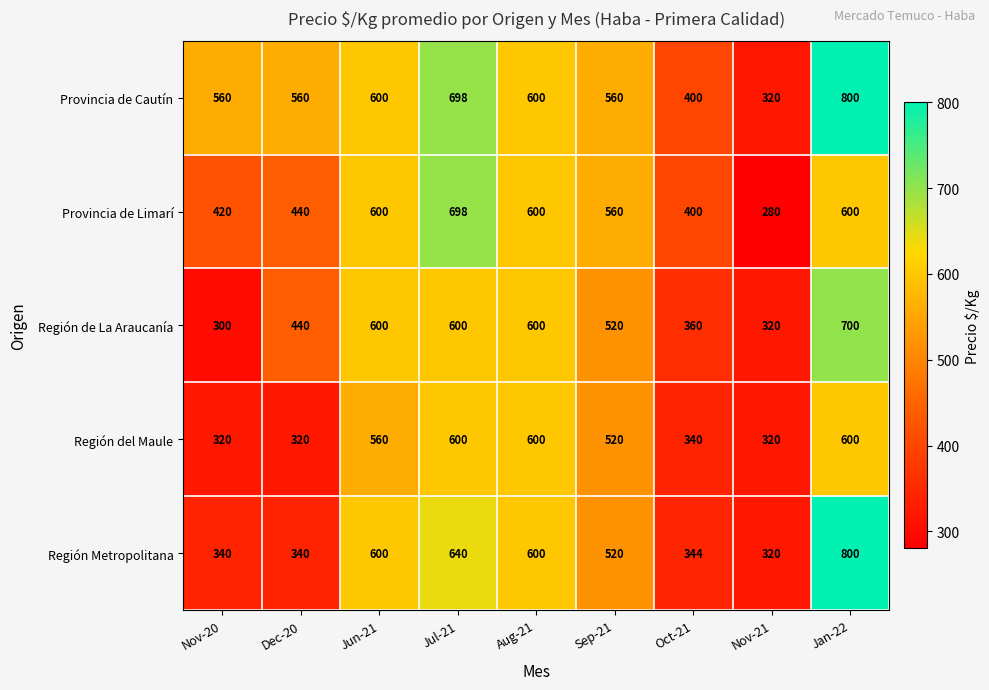

At how many categories does at least one series exceed 518?

7